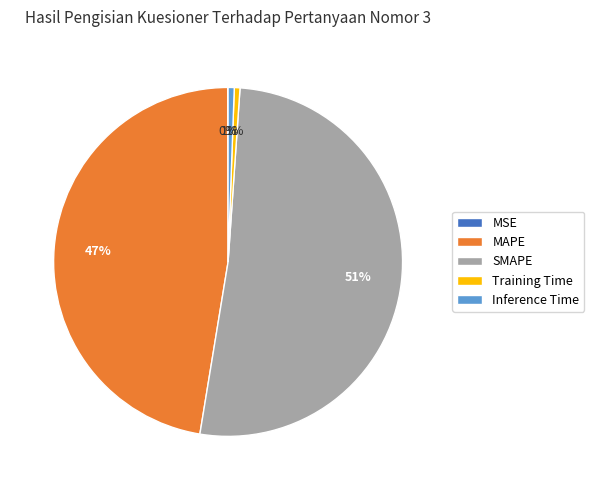

The SMAPE slice represents 63% of the pie. True or false?

False